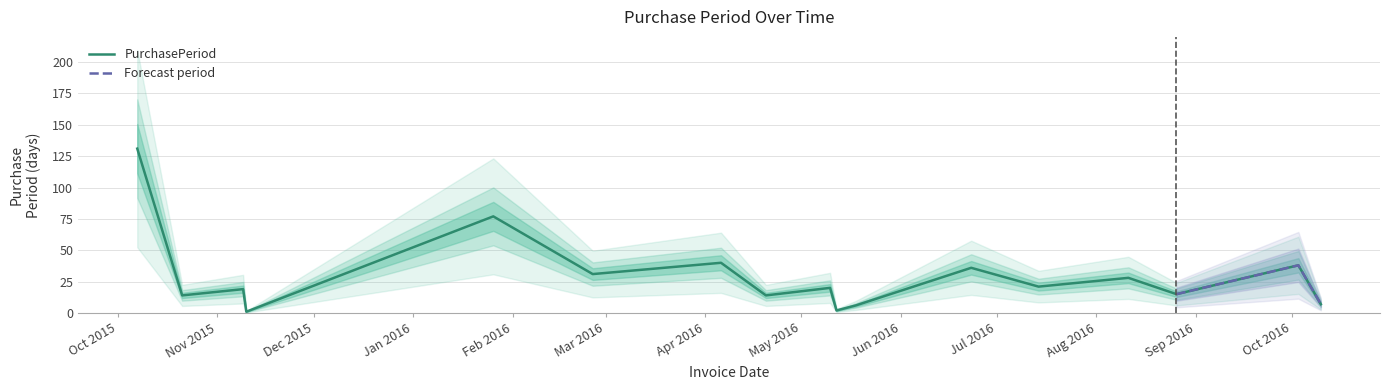

The chart shows a value of 20 at 2016-05-10. True or false?

True